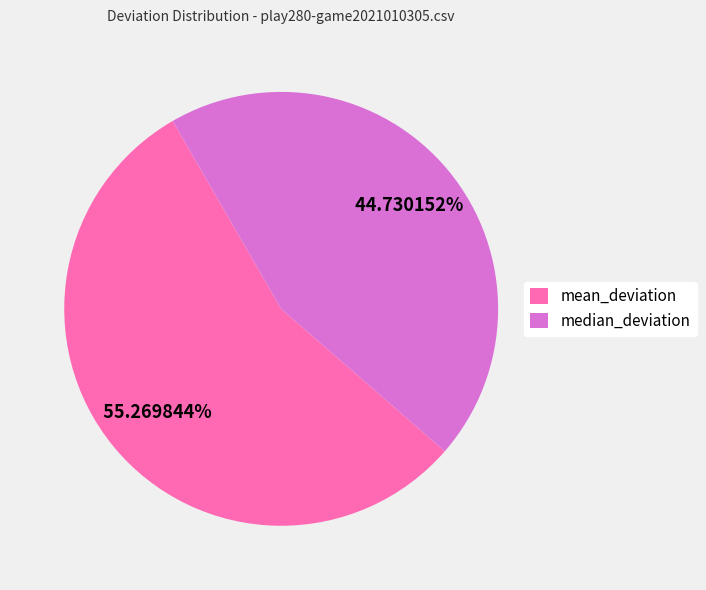

The median_deviation slice represents 32% of the pie. True or false?

False